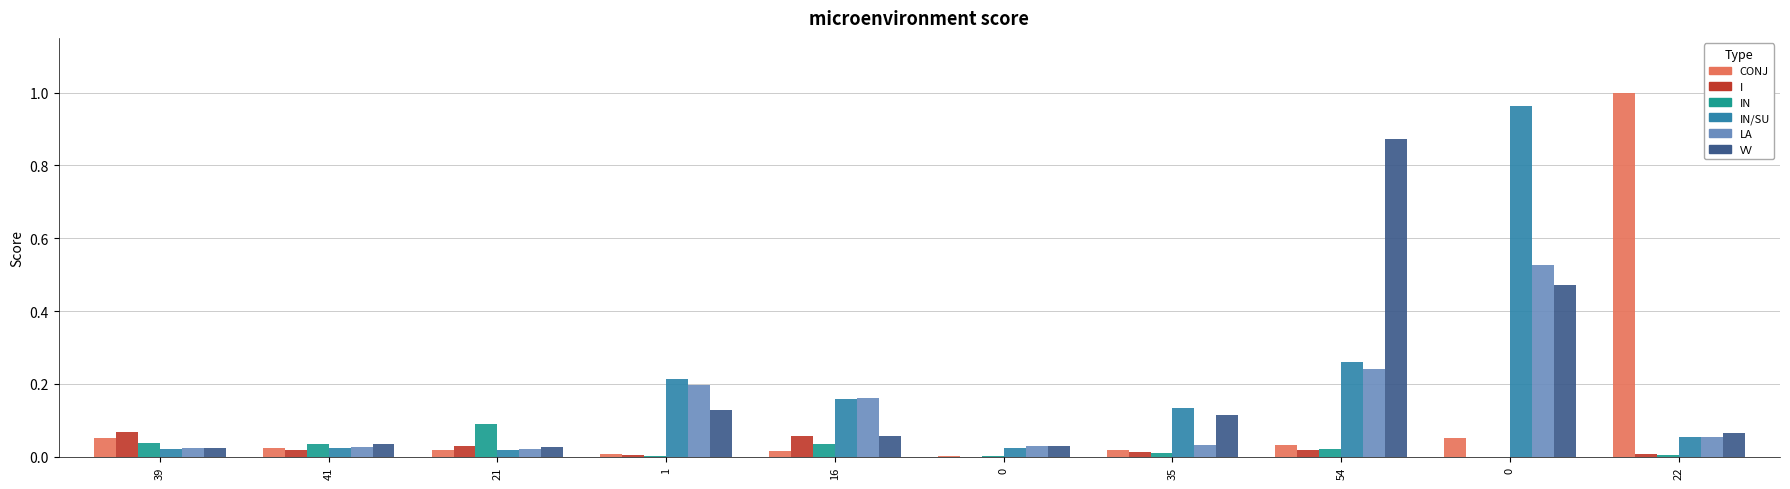

Count the number of data series in this chart.

6